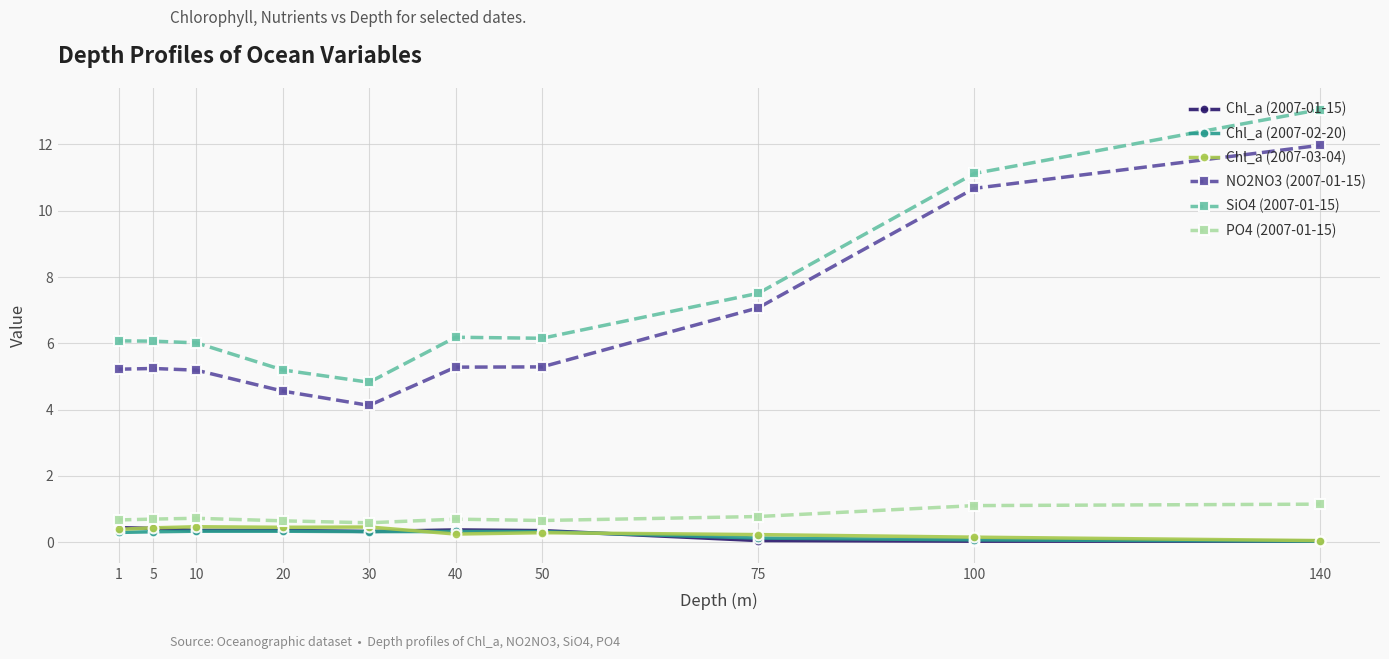

What are all the series names shown in the legend?

Chl_a (2007-01-15), Chl_a (2007-02-20), Chl_a (2007-03-04), NO2NO3 (2007-01-15), SiO4 (2007-01-15), PO4 (2007-01-15)